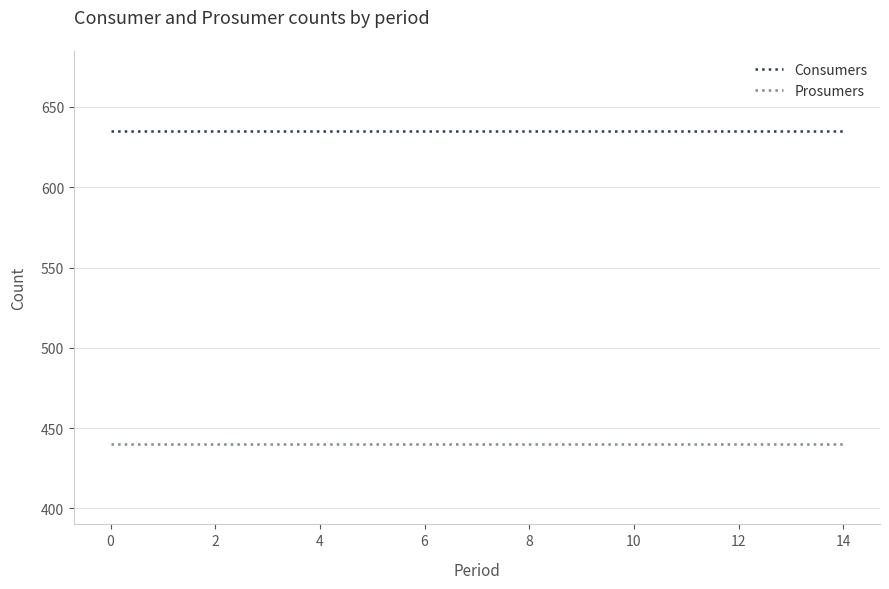

Does the chart have visible grid lines?

Yes